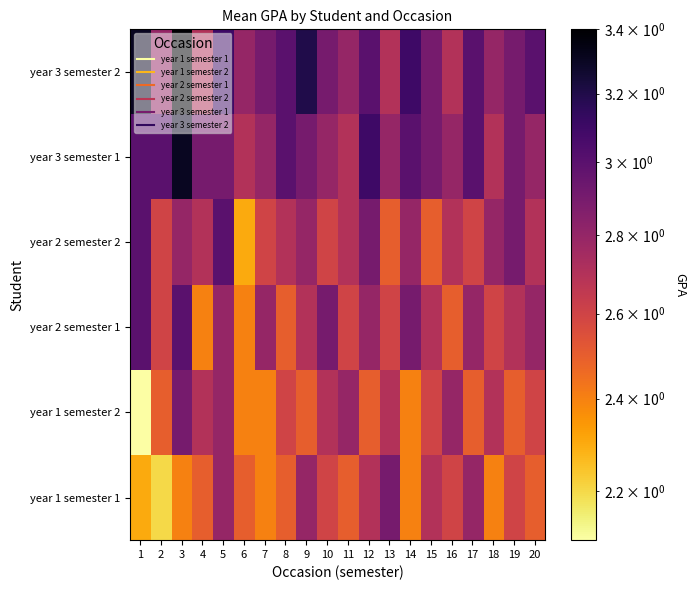

List the series in order of their peak value, lowest first.

year 1 semester 1, year 1 semester 2, year 2 semester 1, year 2 semester 2, year 3 semester 1, year 3 semester 2